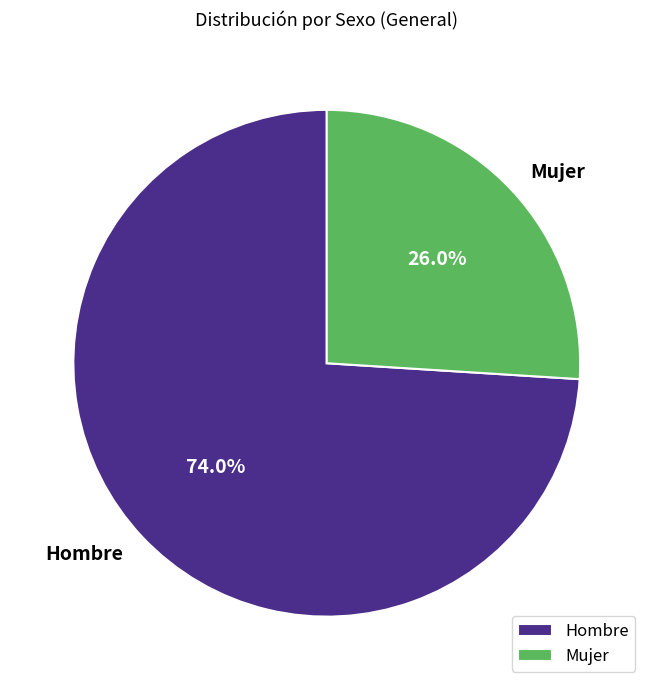

To the nearest percent, what is the combined percentage of Mujer and Hombre?

100%